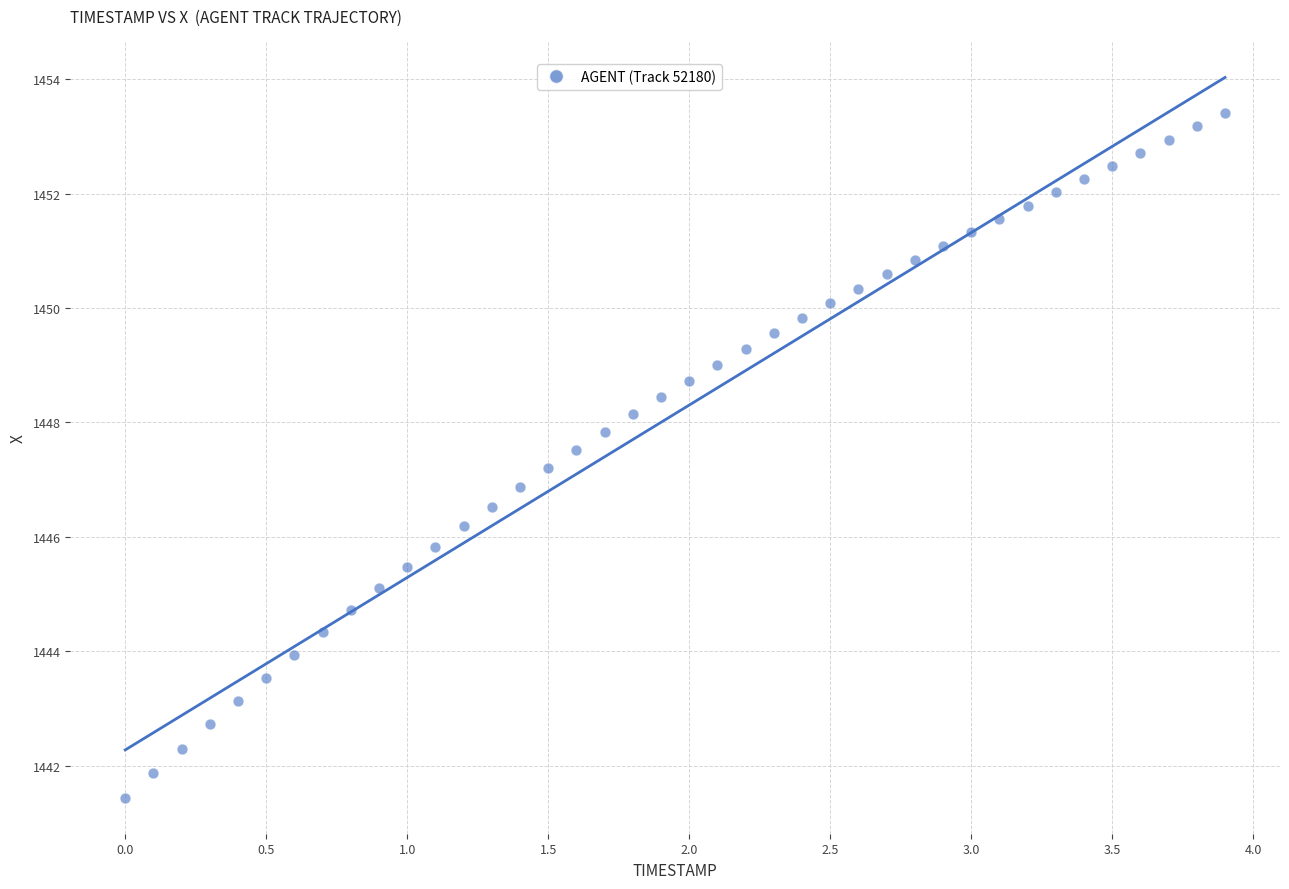

What is the range of Y values (max minus min)?

12.0